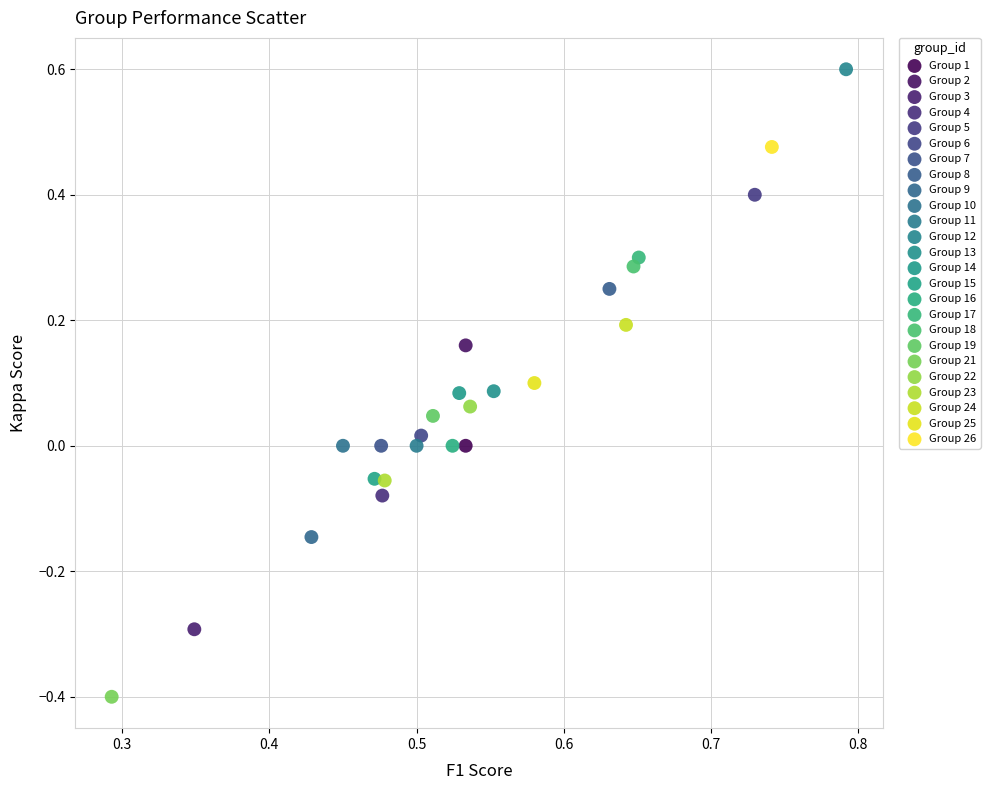

What are all the series names shown in the legend?

Group 1, Group 2, Group 3, Group 4, Group 5, Group 6, Group 7, Group 8, Group 9, Group 10, Group 11, Group 12, Group 13, Group 14, Group 15, Group 16, Group 17, Group 18, Group 19, Group 21, Group 22, Group 23, Group 24, Group 25, Group 26